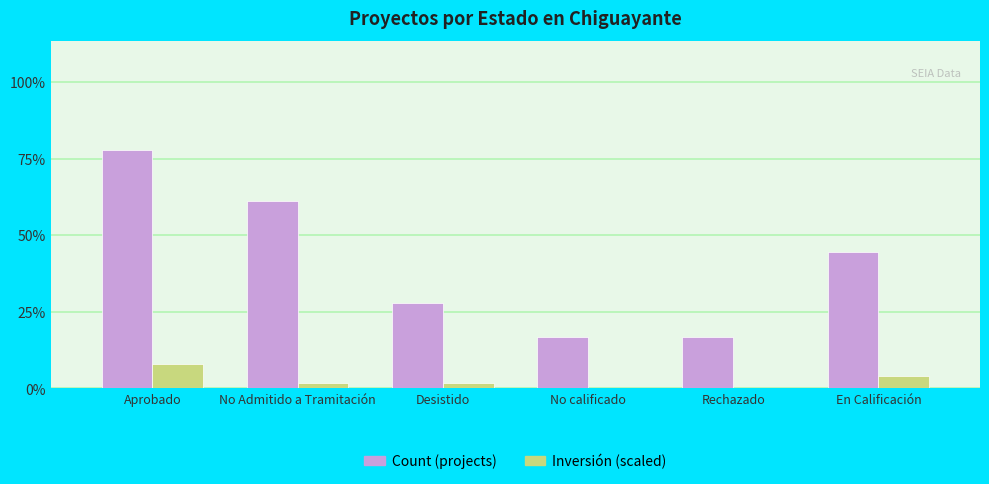

Are the bars horizontal?

No